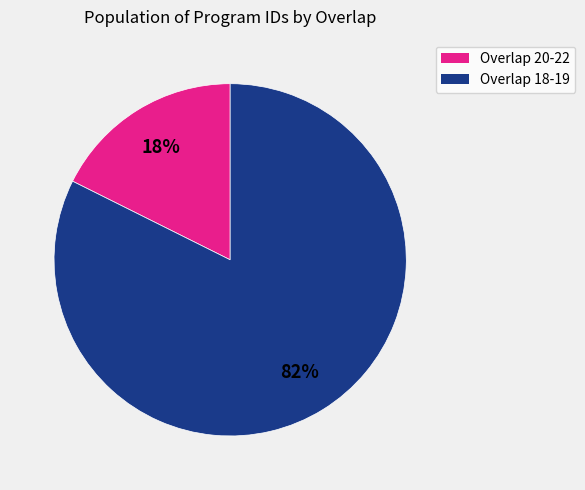

Is the sum of Overlap 20-22 and Overlap 18-19 greater than half?

Yes